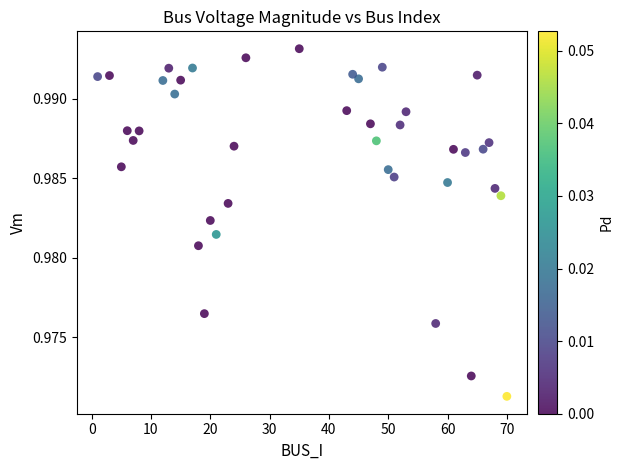

What is the range of X values (max minus min)?

69.0